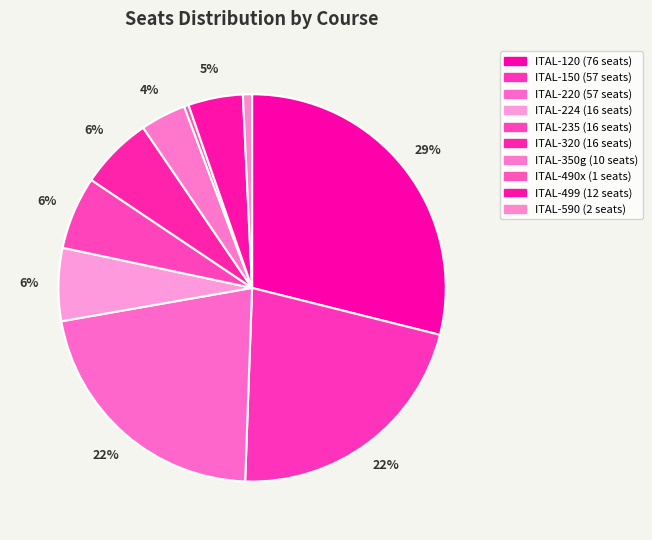

Does ITAL-224 represent more than half of the total?

No